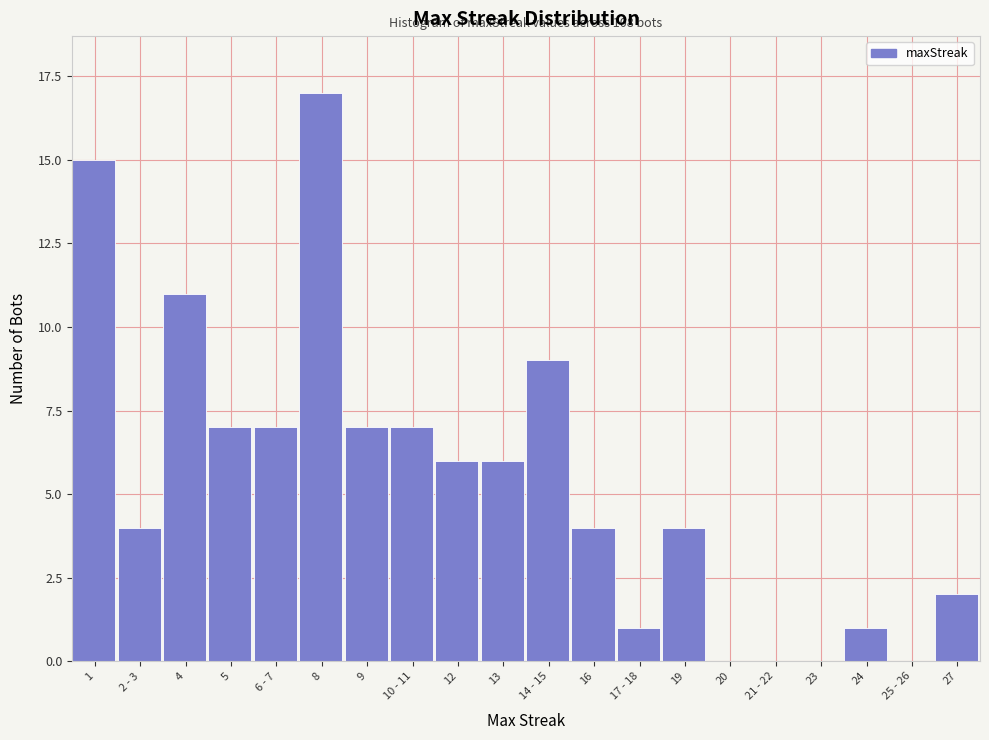

Reading left to right, transcribe all the data shown in this chart.

1=15	2 - 3=4	4=11	5=7	6 - 7=7	8=17	9=7	10 - 11=7	12=6	13=6	14 - 15=9	16=4	17 - 18=1	19=4	20=0	21 - 22=0	23=0	24=1	25 - 26=0	27=2